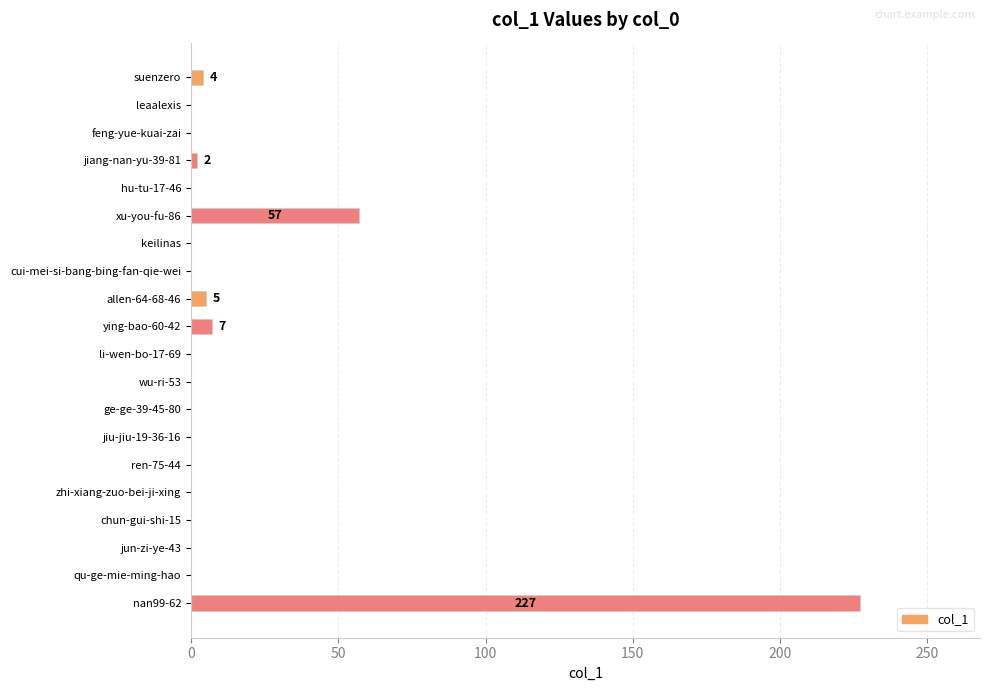

True or false: the data shows 147 at li-wen-bo-17-69.

False